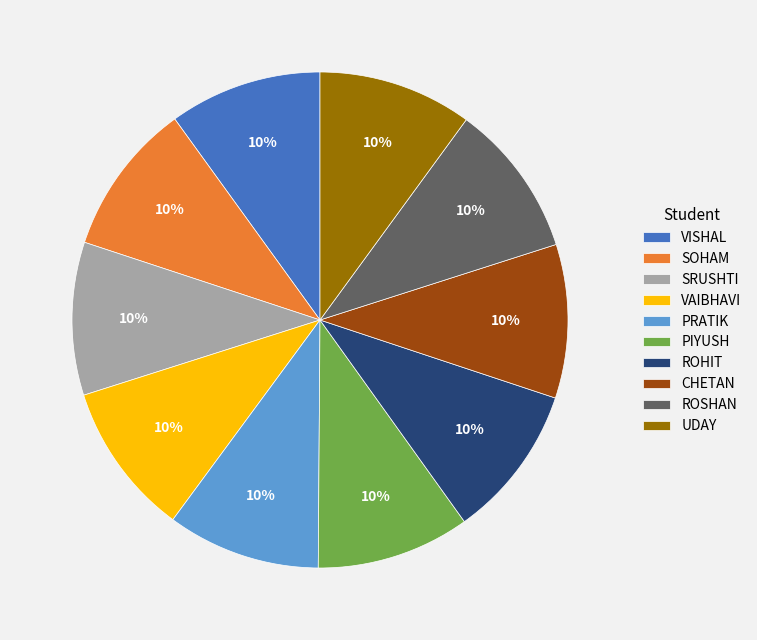

The VAIBHAVI slice represents 1% of the pie. True or false?

False